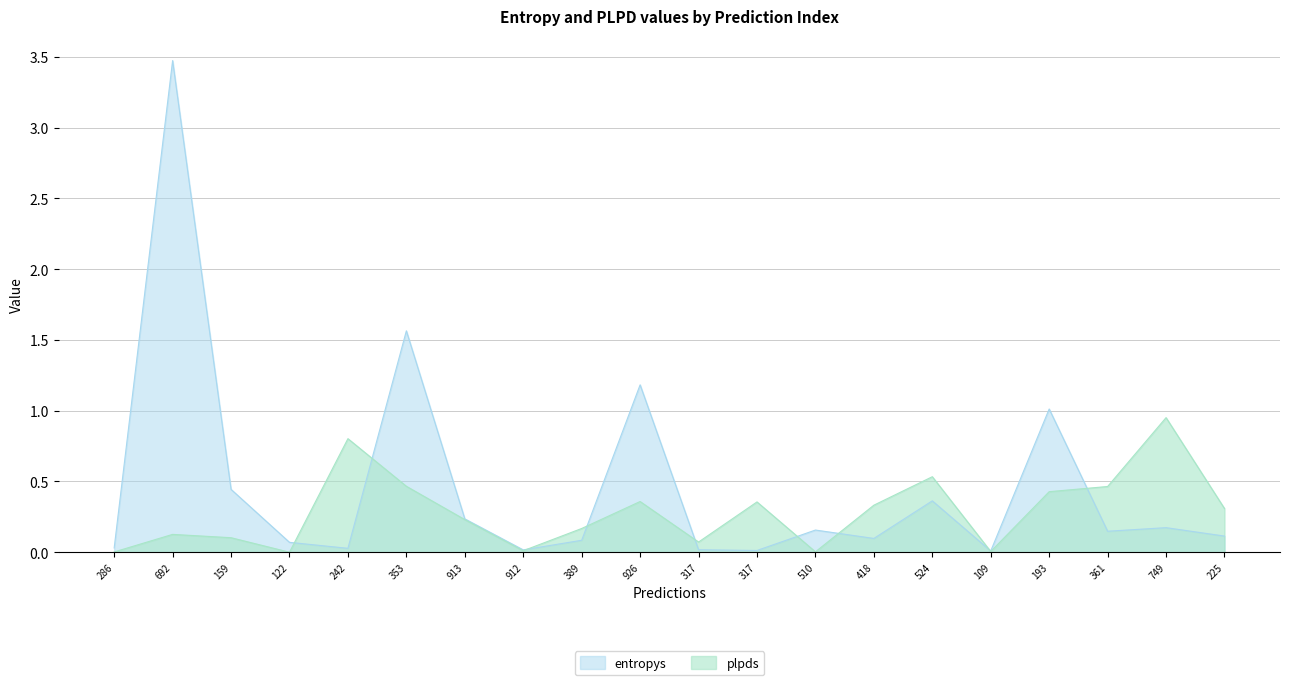

Is the value of entropys at 418 greater than the value of plpds at 912?

Yes